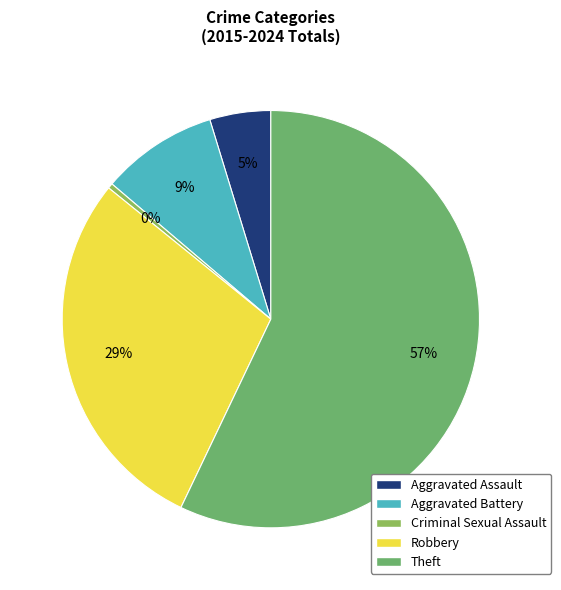

Which category accounts for the majority?

Theft